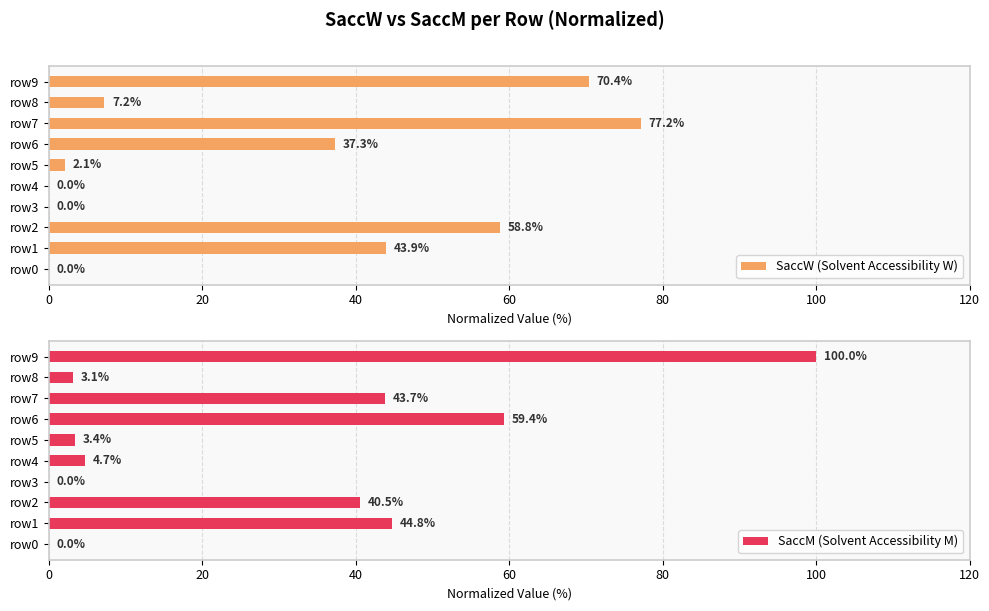

What is the greatest value displayed?

100.0